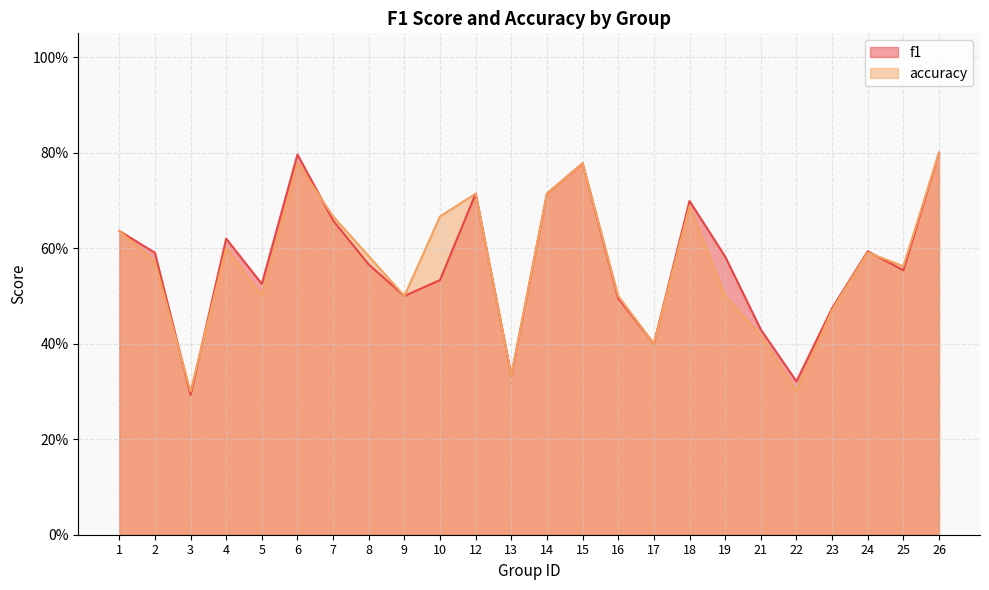

Does the chart have visible grid lines?

Yes